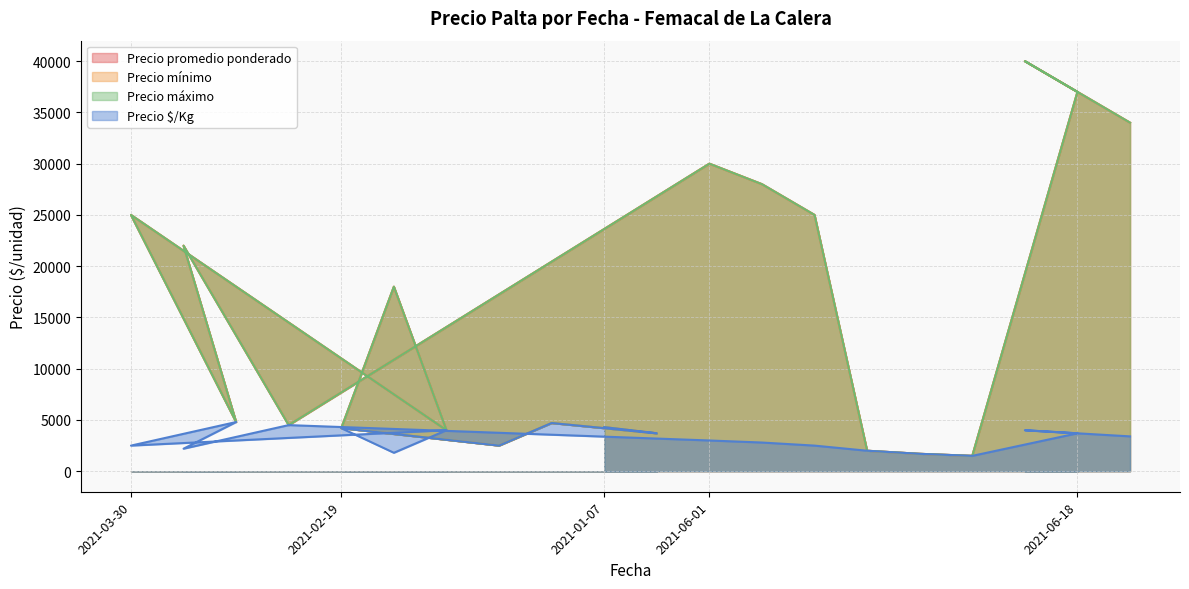

List the labels in order of Precio máximo value, largest first.

2021-06-18, 2021-06-18, 2021-06-18, 2021-06-01, 2021-06-01, 2021-03-30, 2021-06-01, 2021-03-30, 2021-02-19, 2021-03-30, 2021-01-07, 2021-03-30, 2021-01-07, 2021-02-19, 2021-02-19, 2021-01-07, 2021-01-07, 2021-06-01, 2021-06-01, 2021-06-01